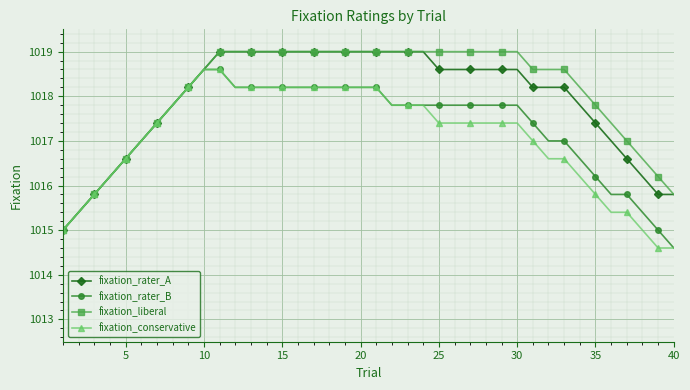

At how many categories does at least one series exceed 1018?

26